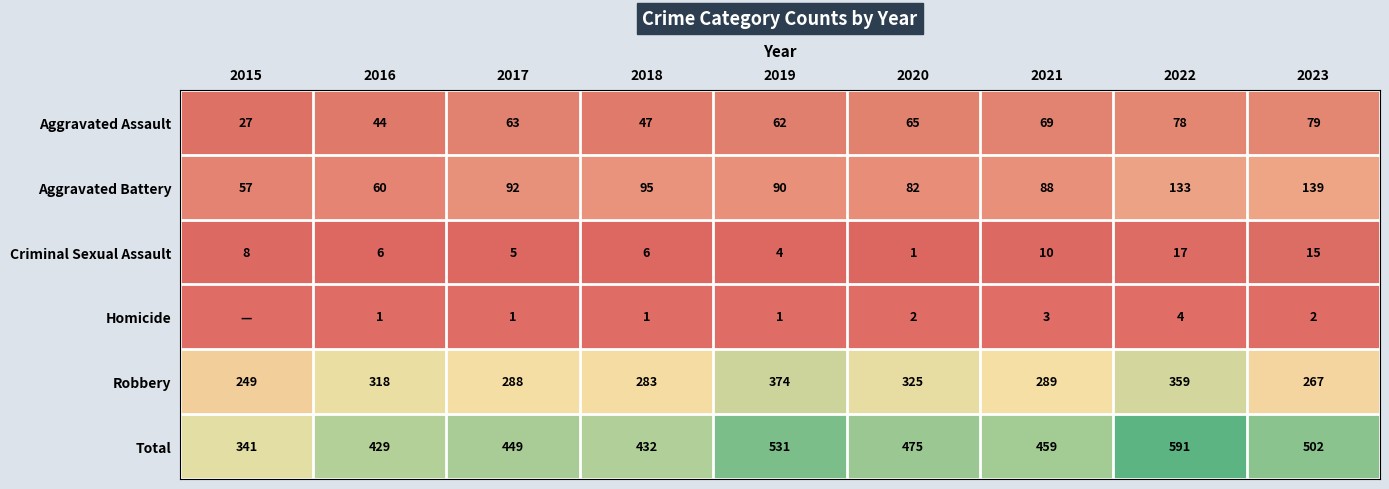

Is it true that Aggravated Assault equals 14 at 2015?

False